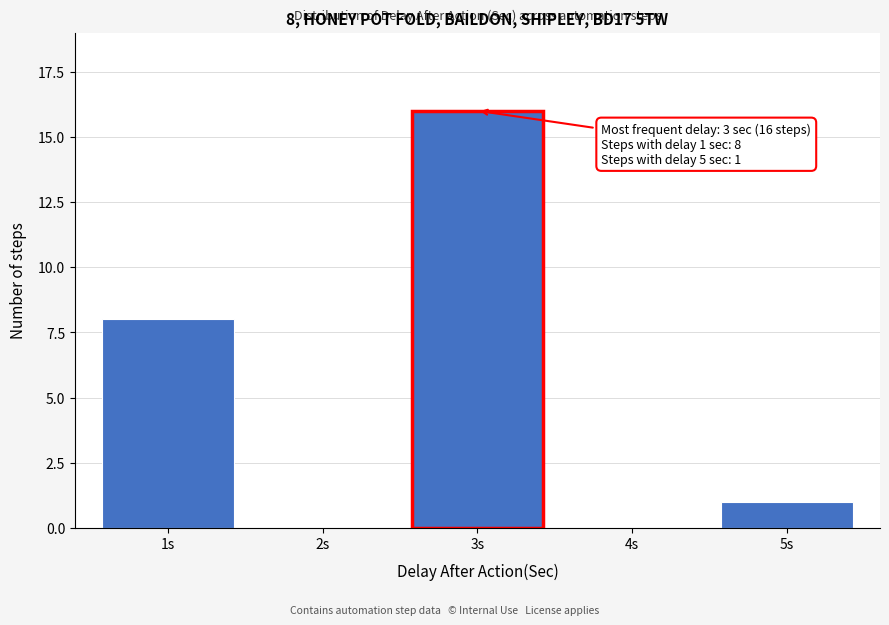

Reading right to left, extract all data points from this chart.

5s=1	4s=0	3s=16	2s=0	1s=8